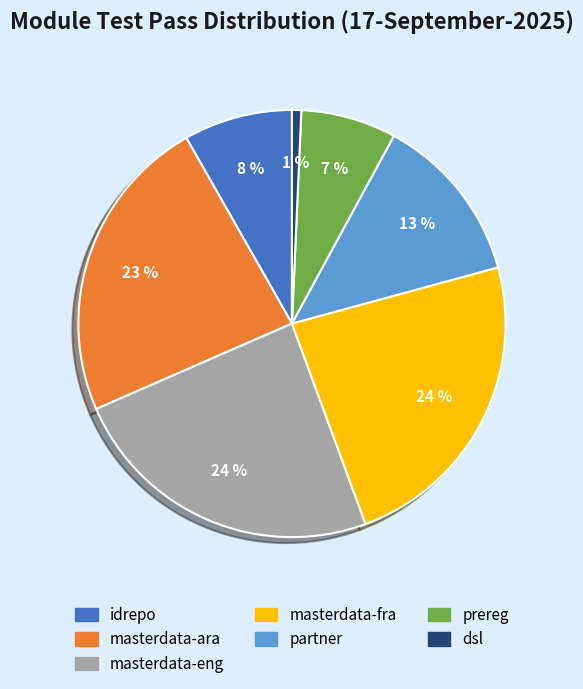

The dsl slice represents 11% of the pie. True or false?

False